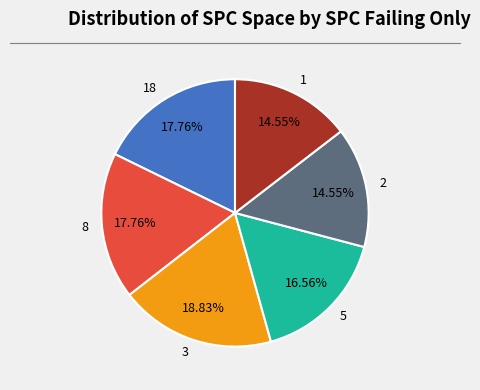

Does 2 account for over 50% of the chart?

No